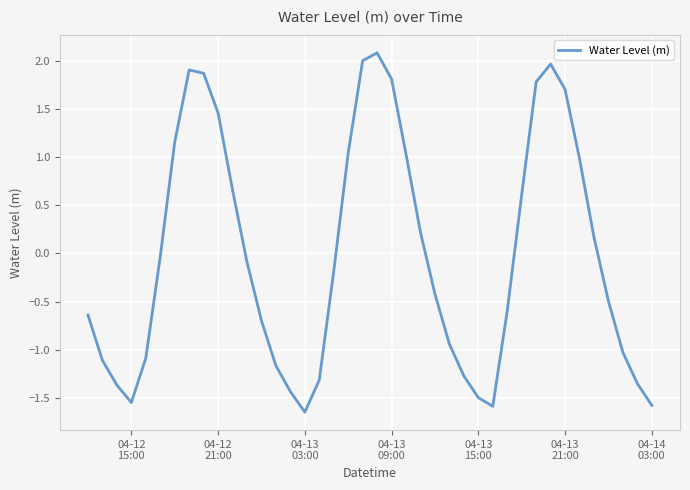

What is the difference between the maximum and minimum values?

3.7